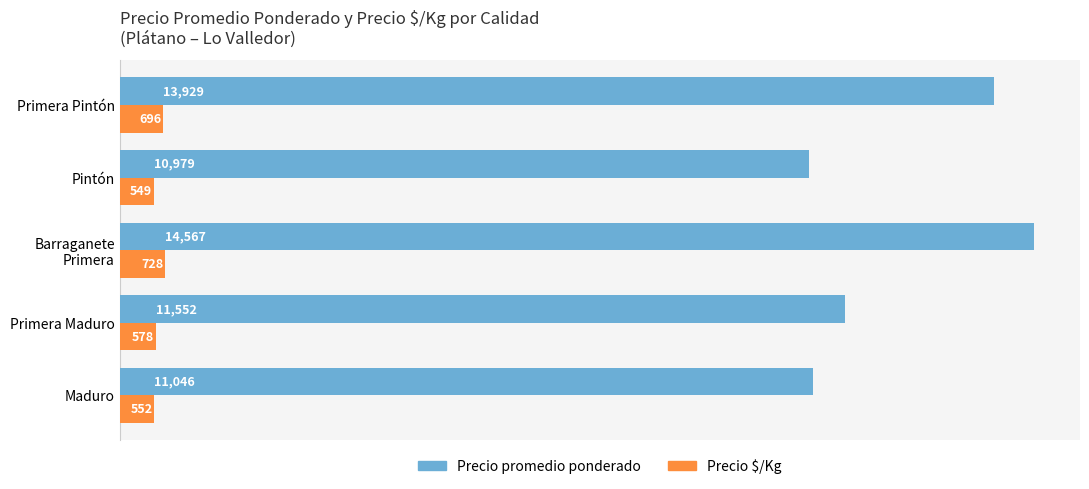

At which label is Precio promedio ponderado closest to 12773?

Primera Pintón